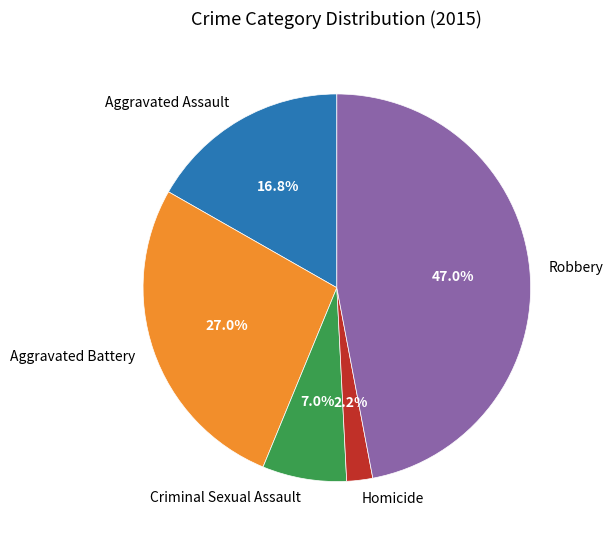

True or false: Homicide accounts for 2% of the total.

True